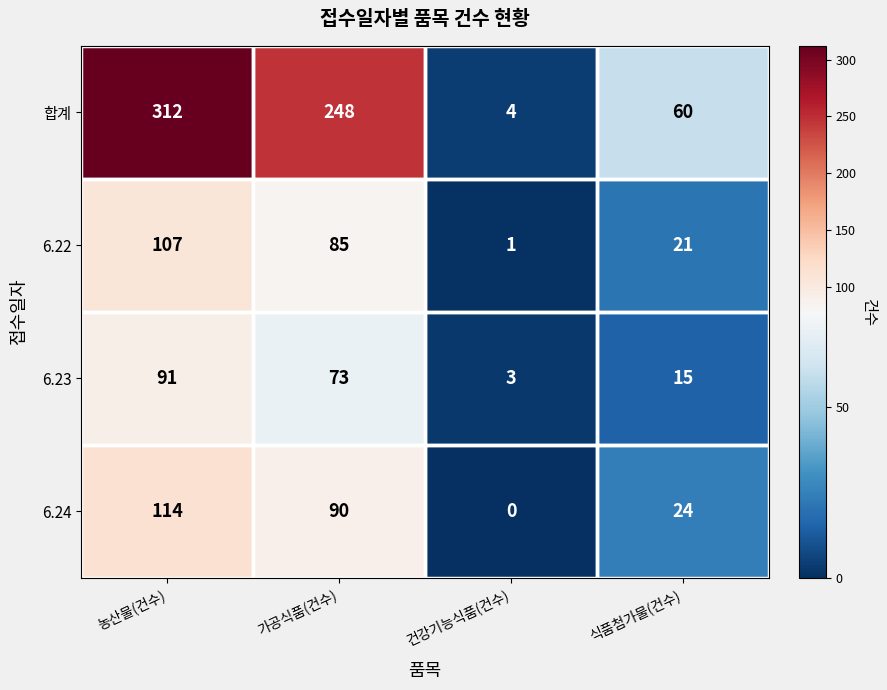

What is the difference between the 6.24 values at 농산물(건수) and 식품첨가물(건수)?

90